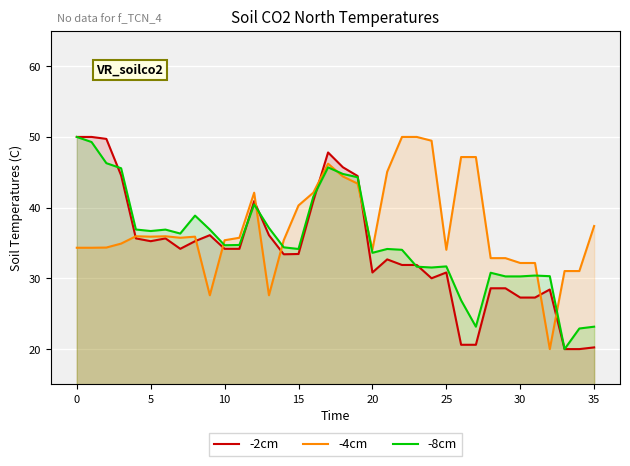

How many lines are shown in the chart?

3